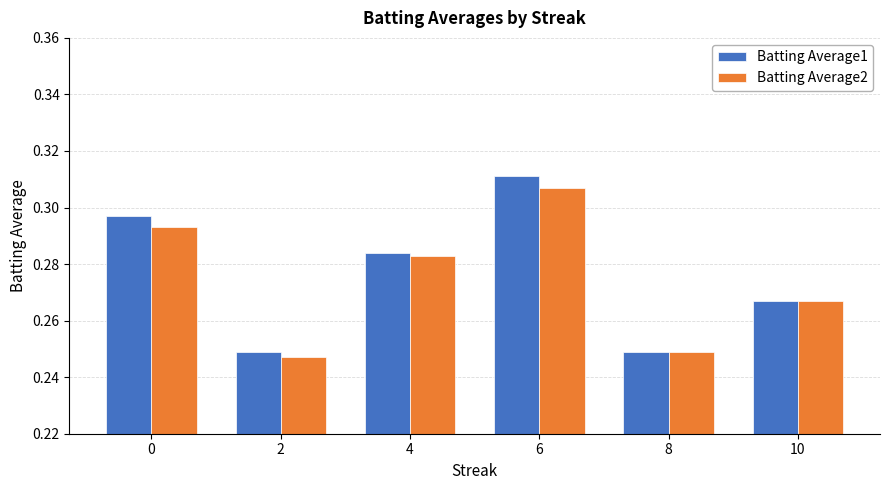

The value of Batting Average1 at 4 is 0.1. True or false?

False